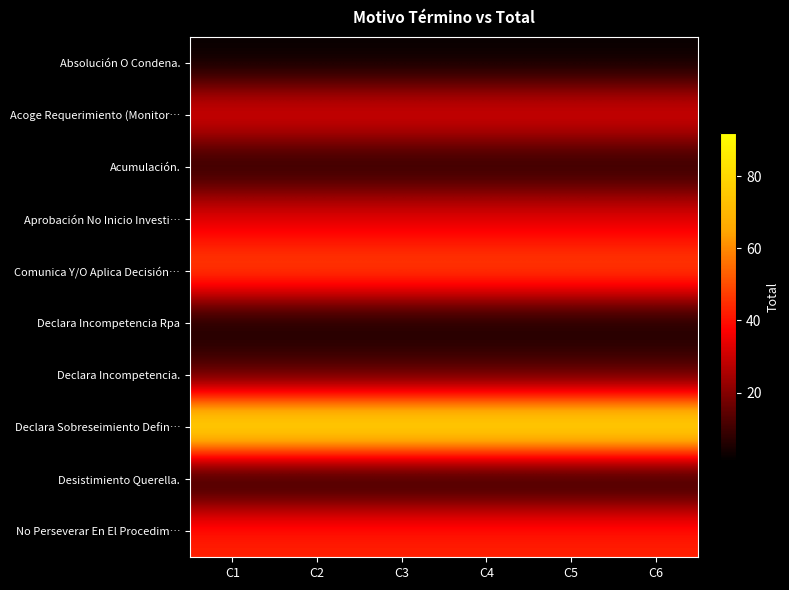

What is the minimum value shown in the chart?

1